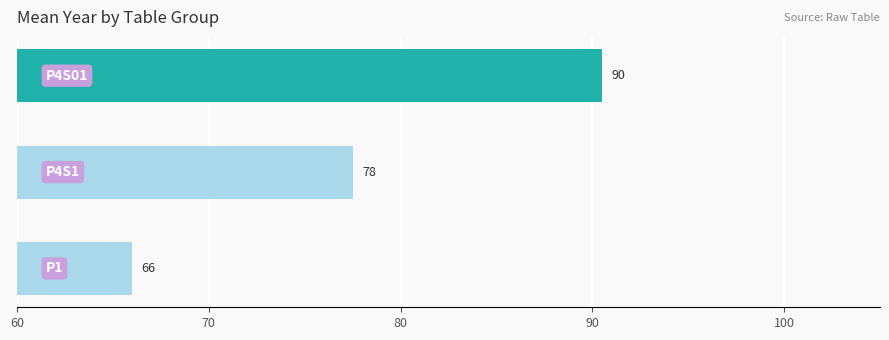

How many bars are there in total?

3